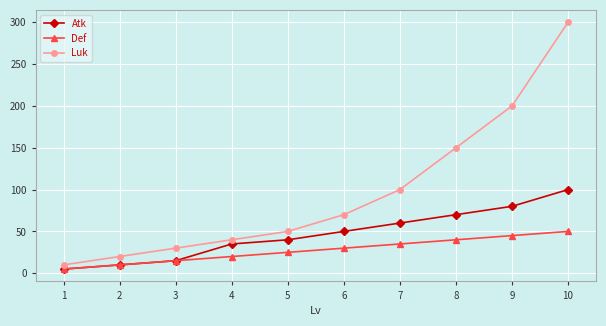

Which series has the largest total across all categories?

Luk